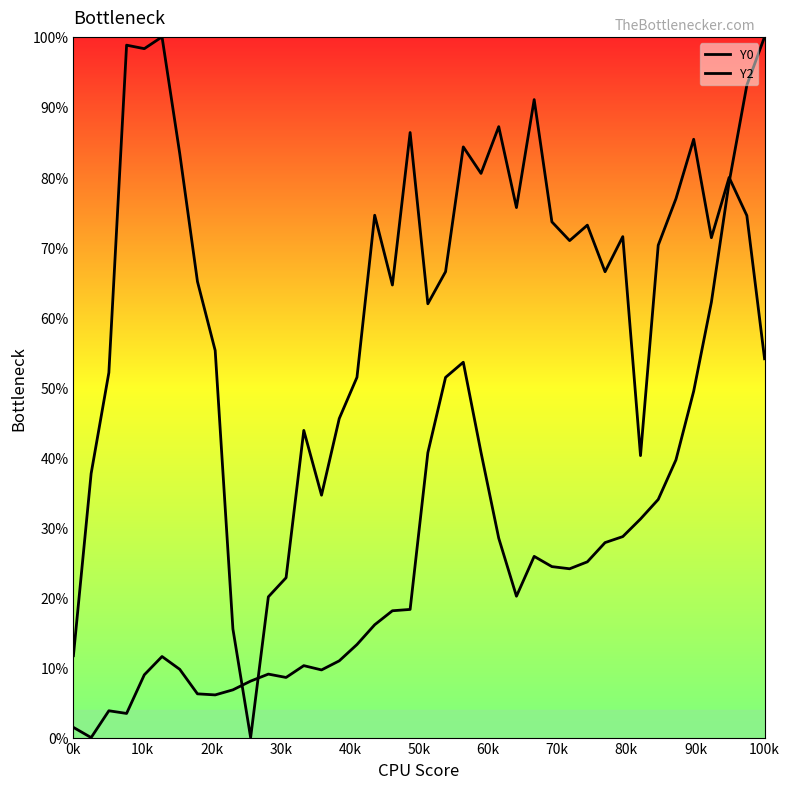

Reading left to right, transcribe all the data shown in this chart.

Y0: 11.7	37.7	52.1	98.8	98.3	100.0	83.4	65.1	55.2	15.5	0.0	20.1	22.8	43.8	34.6	45.5	51.4	74.5	64.6	86.3	61.9	66.5	84.3	80.5	87.2	75.6	91.1	73.6	70.9	73.1	66.5	71.5	40.2	70.3	76.9	85.4	71.3	79.9	74.5	54.1
Y2: 1.5	0.0	3.8	3.4	9.0	11.6	9.7	6.2	6.1	6.8	8.1	9.1	8.6	10.3	9.7	11.0	13.3	16.1	18.1	18.3	40.7	51.4	53.6	40.7	28.5	20.2	25.9	24.4	24.1	25.1	27.8	28.7	31.2	34.0	39.6	49.4	62.1	79.2	93.1	100.0